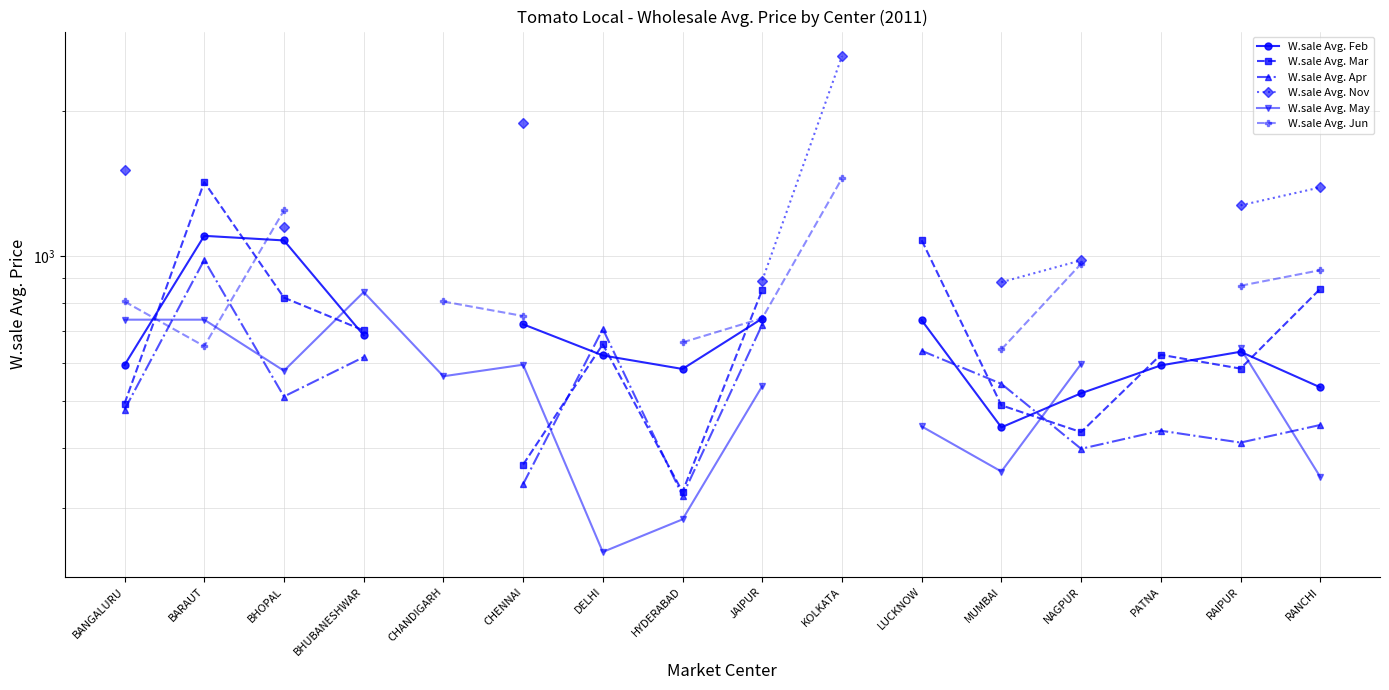

How many data points in W.sale Avg. Nov are less than 890?

1